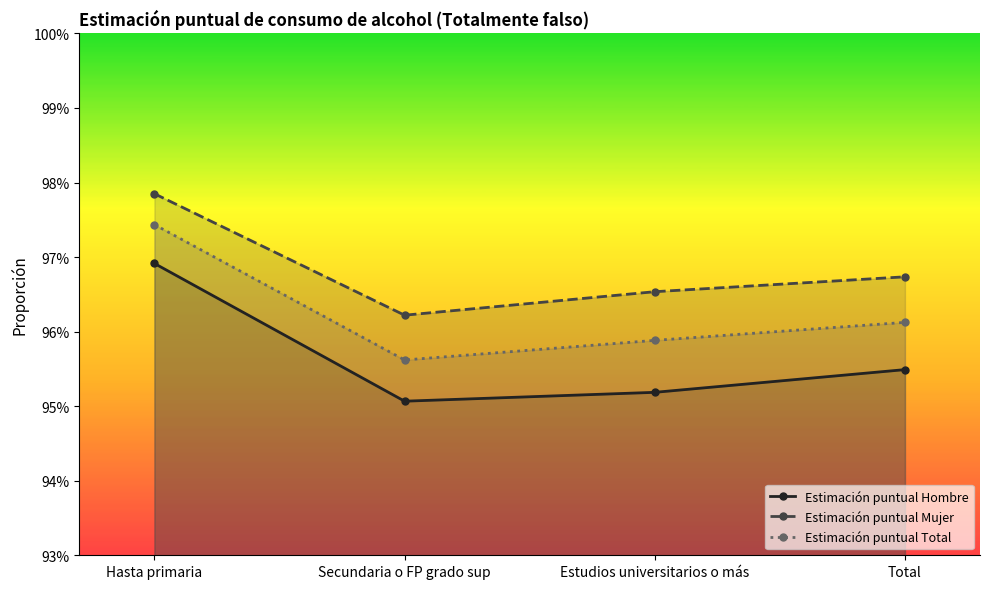

True or false: Estimación puntual Total and Estimación puntual Hombre cross at least once.

False